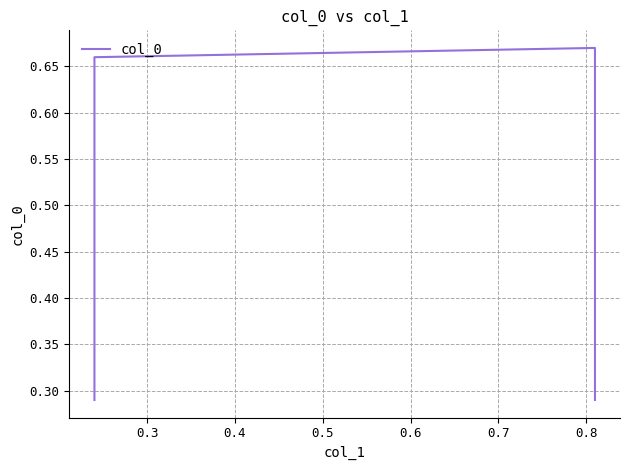

The chart shows a value of 0.3 at 0.4. True or false?

False